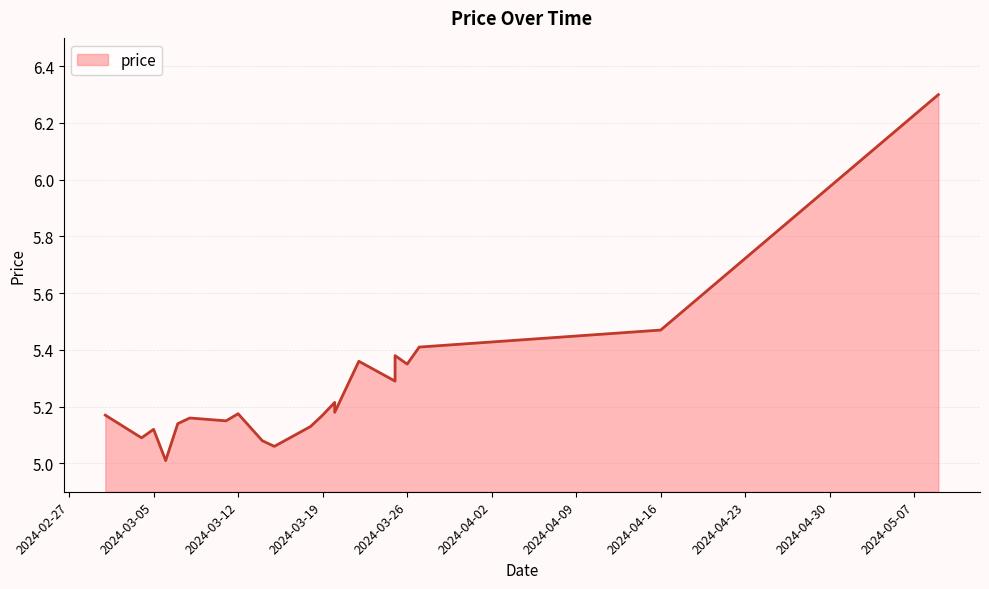

Which label corresponds to the largest value in the chart?

2024-05-09